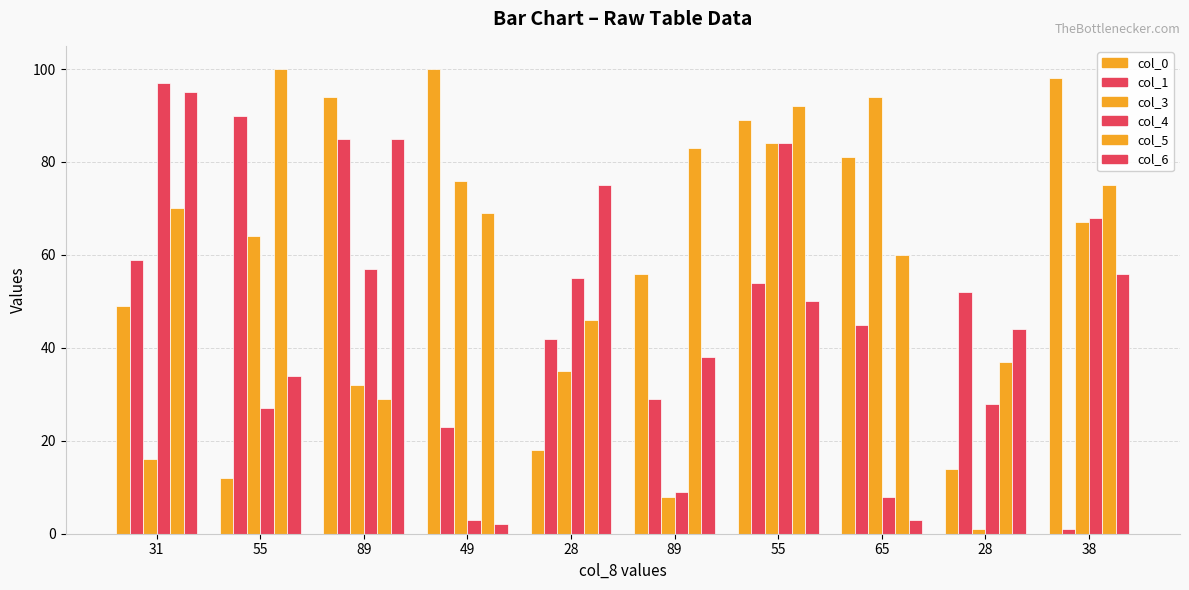

What is the average value of the col_6 series?

48